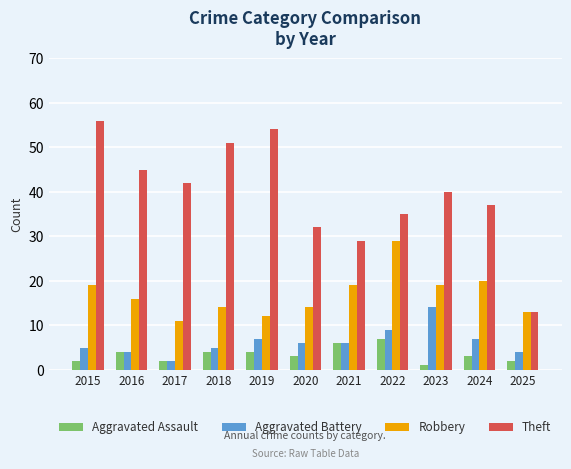

Reading left to right, what are all the values shown in this chart?

Aggravated Assault: 2	4	2	4	4	3	6	7	1	3	2
Aggravated Battery: 5	4	2	5	7	6	6	9	14	7	4
Robbery: 19	16	11	14	12	14	19	29	19	20	13
Theft: 56	45	42	51	54	32	29	35	40	37	13